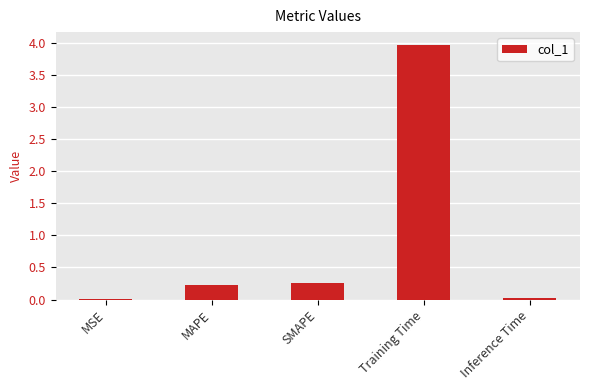

True or false: the data shows 0.4 at MAPE.

False